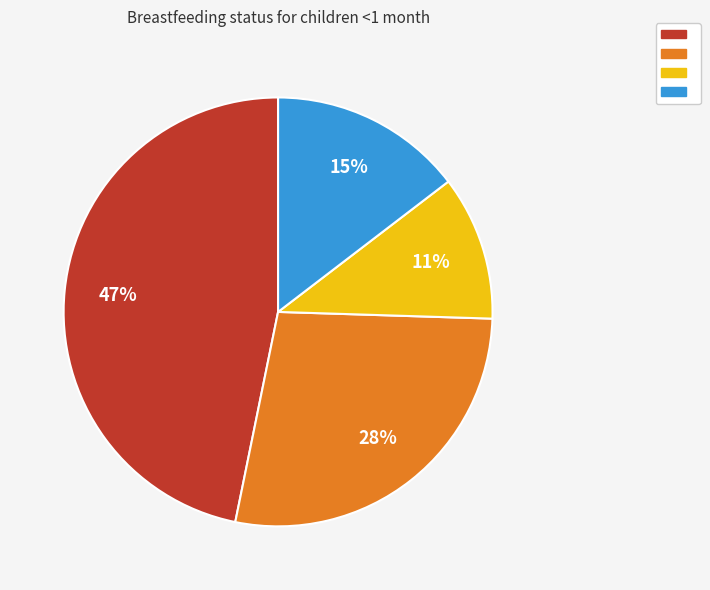

How many slices are in this pie chart?

4